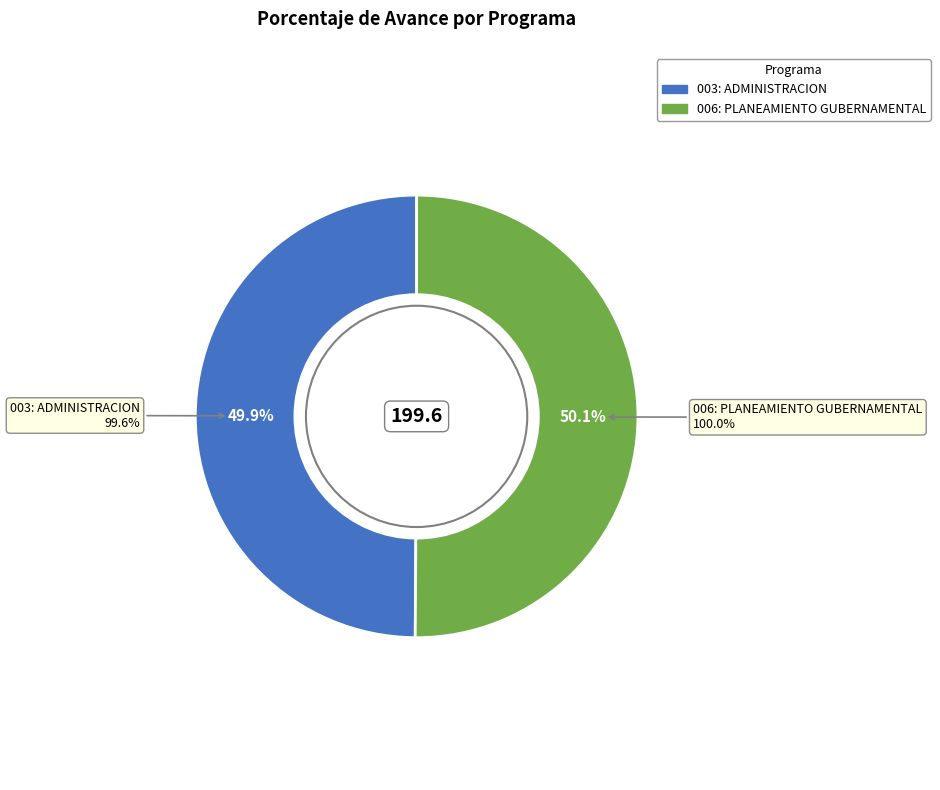

Which category accounts for the majority?

006: PLANEAMIENTO GUBERNAMENTAL